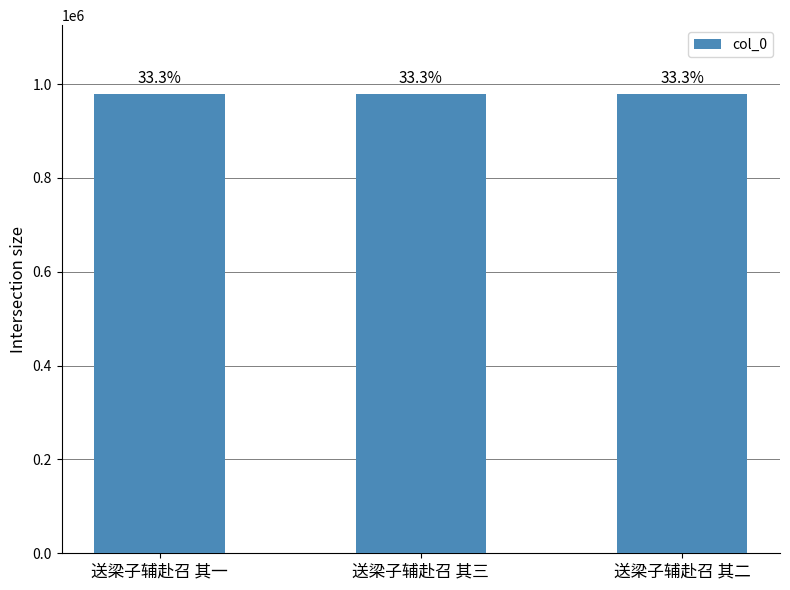

Does the chart contain any negative values?

No